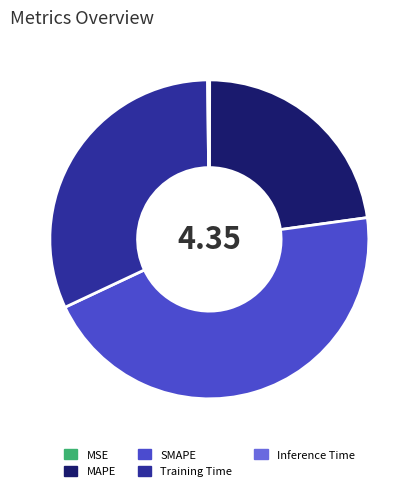

Is it true that SMAPE is 38% of the pie?

False